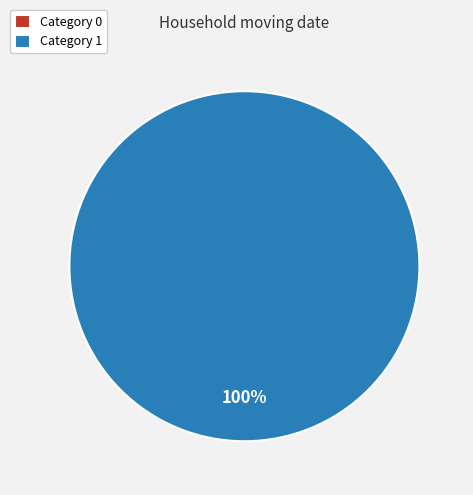

To the nearest percent, what is the difference between the largest and smallest slice percentages?

100%